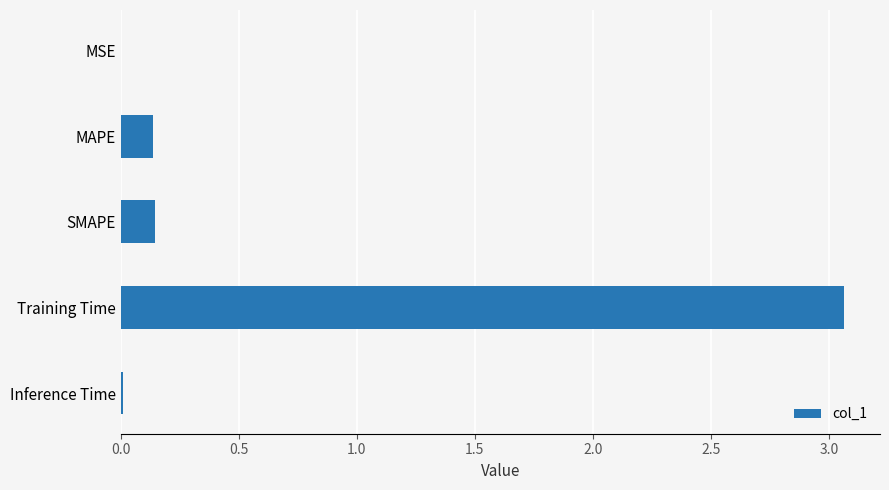

True or false: the data shows 5.4 at Training Time.

False